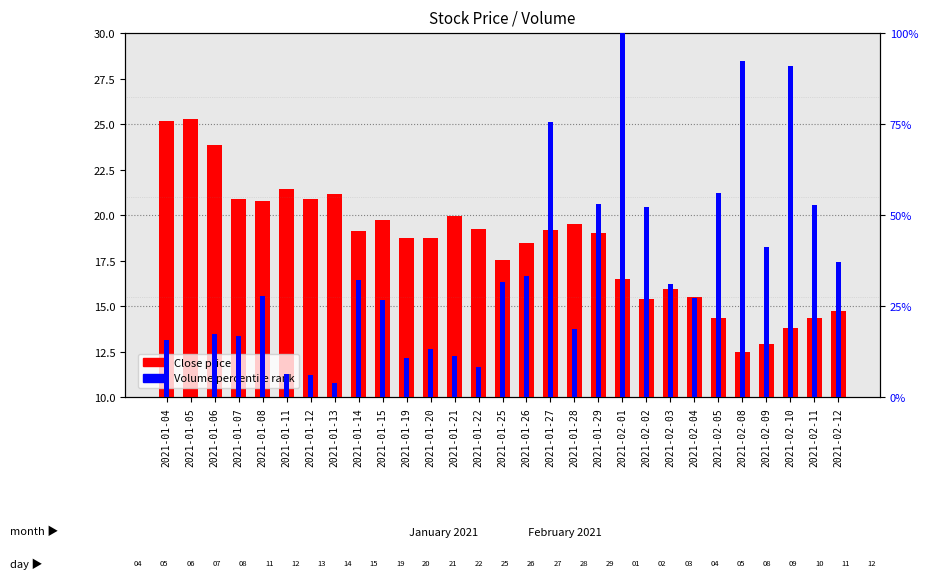

How many values in the Close series are below 19?

14